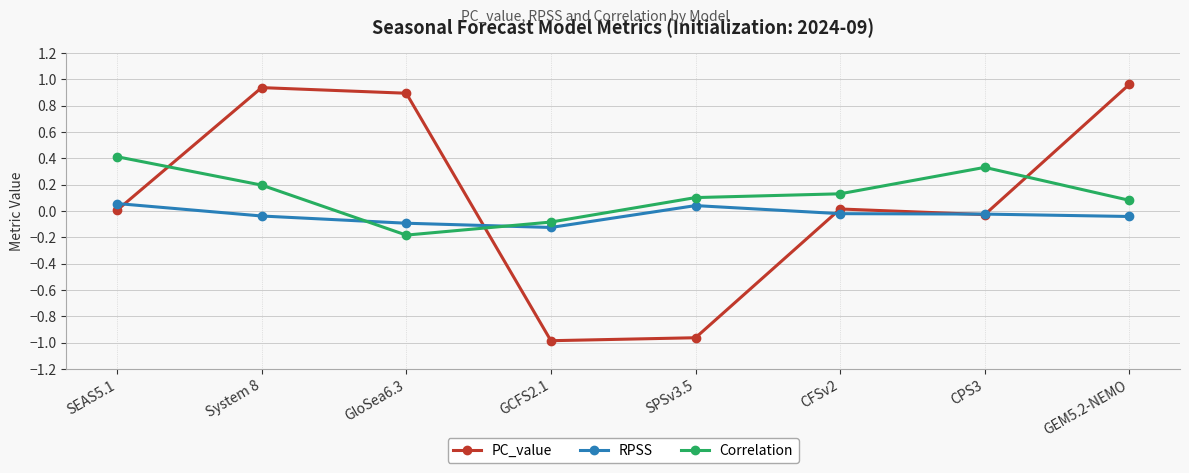

After their last crossing, which series has the higher values: PC_value or RPSS?

PC_value